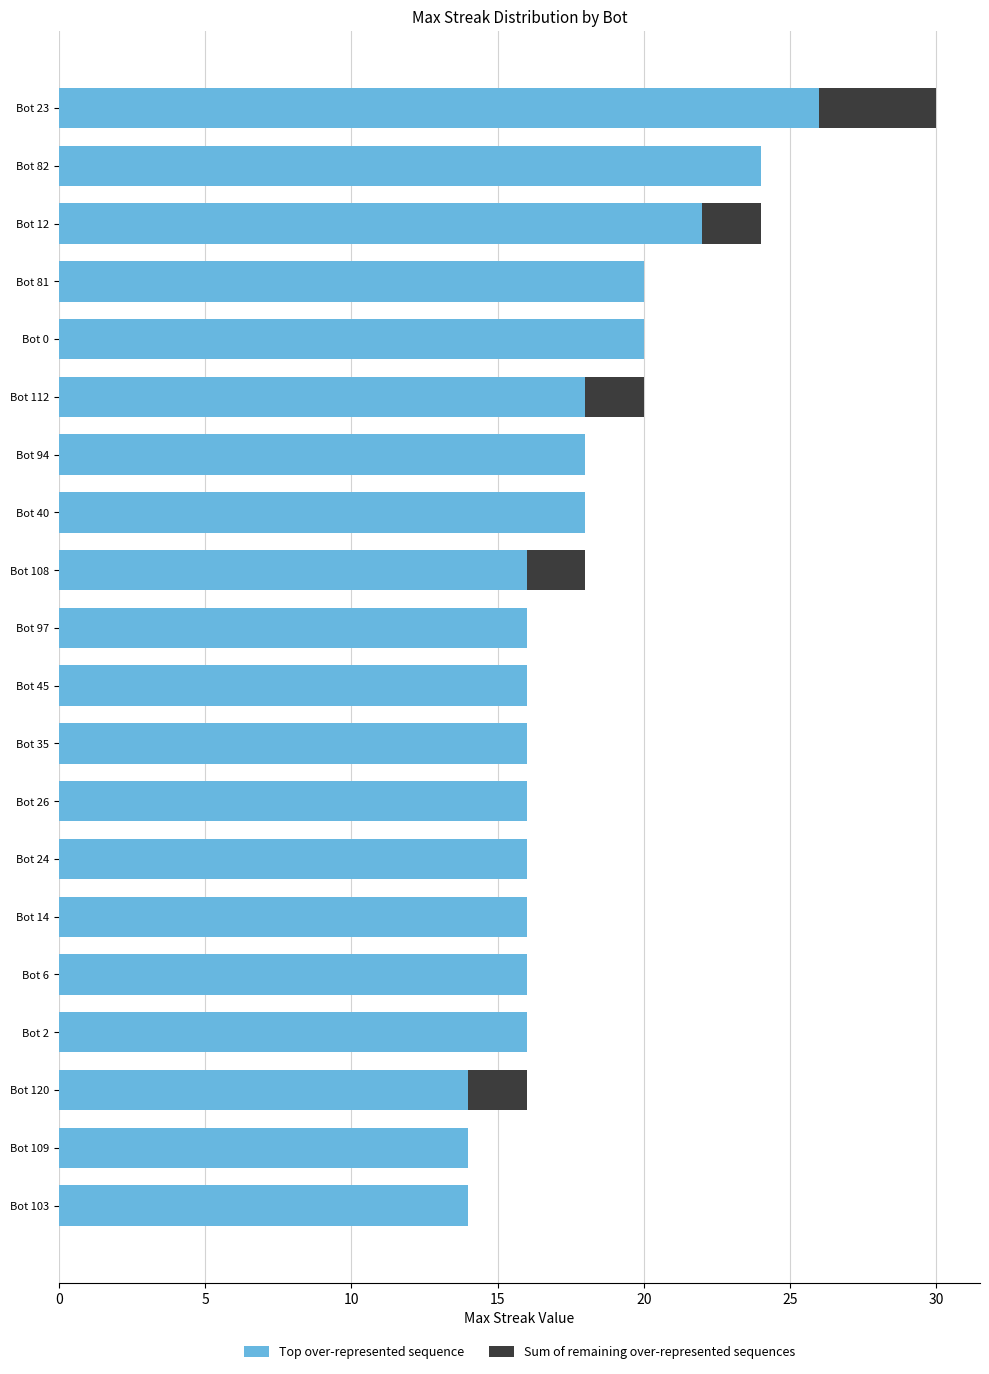

Read the Top over-represented sequence value at Bot 112.

18